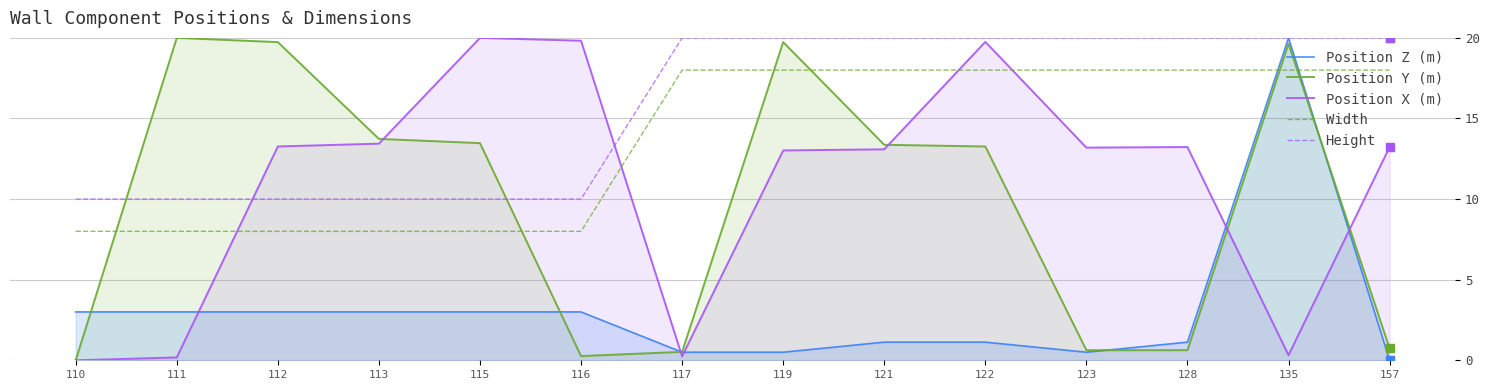

Rank the categories by Height value from highest to lowest.

117, 119, 121, 122, 123, 128, 135, 157, 110, 111, 112, 113, 115, 116